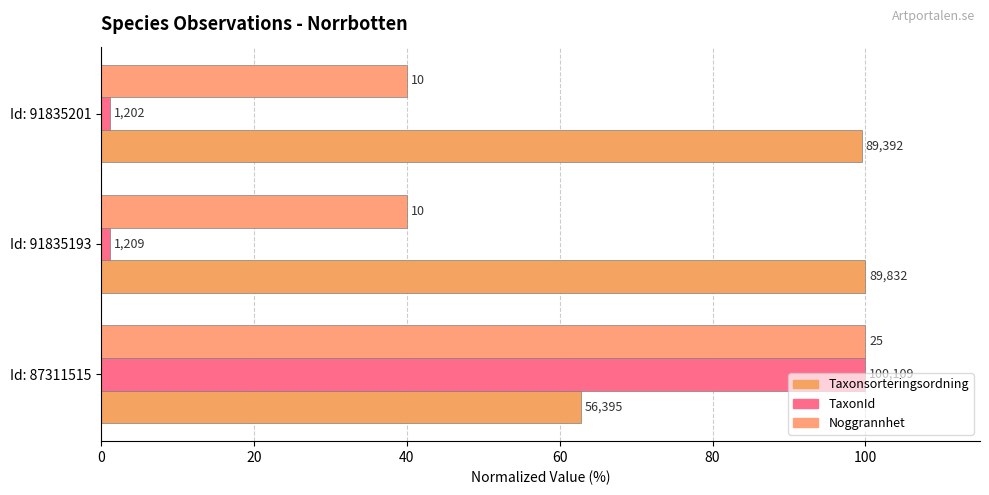

At how many categories does at least one series exceed 70?

3